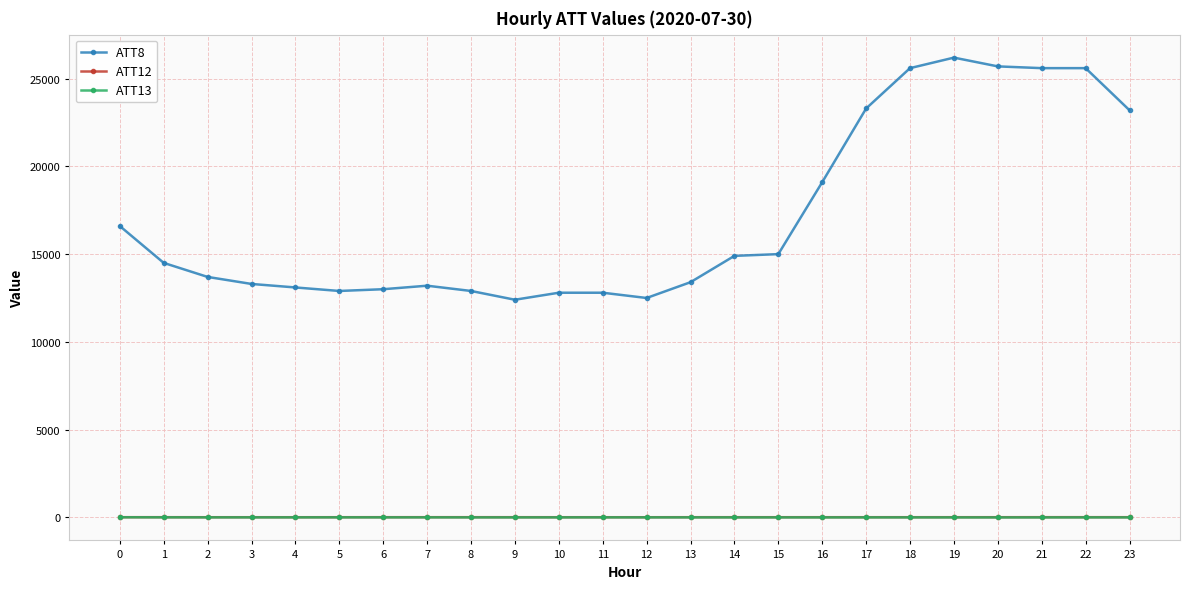

Which series has the largest total across all categories?

ATT8